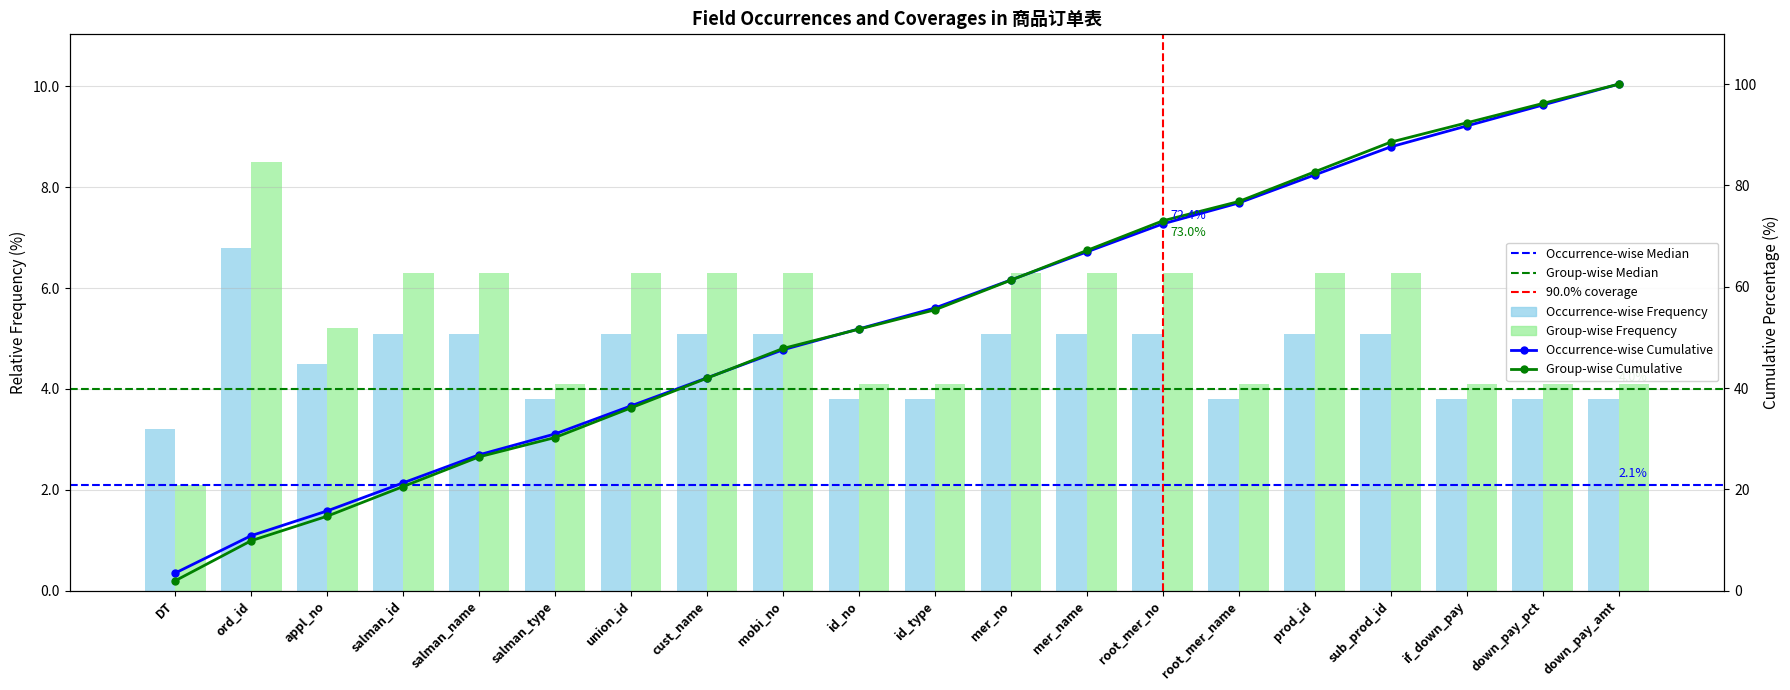

List the series in order of their overall mean, highest first.

Group-wise Frequency, Occurrence-wise Frequency